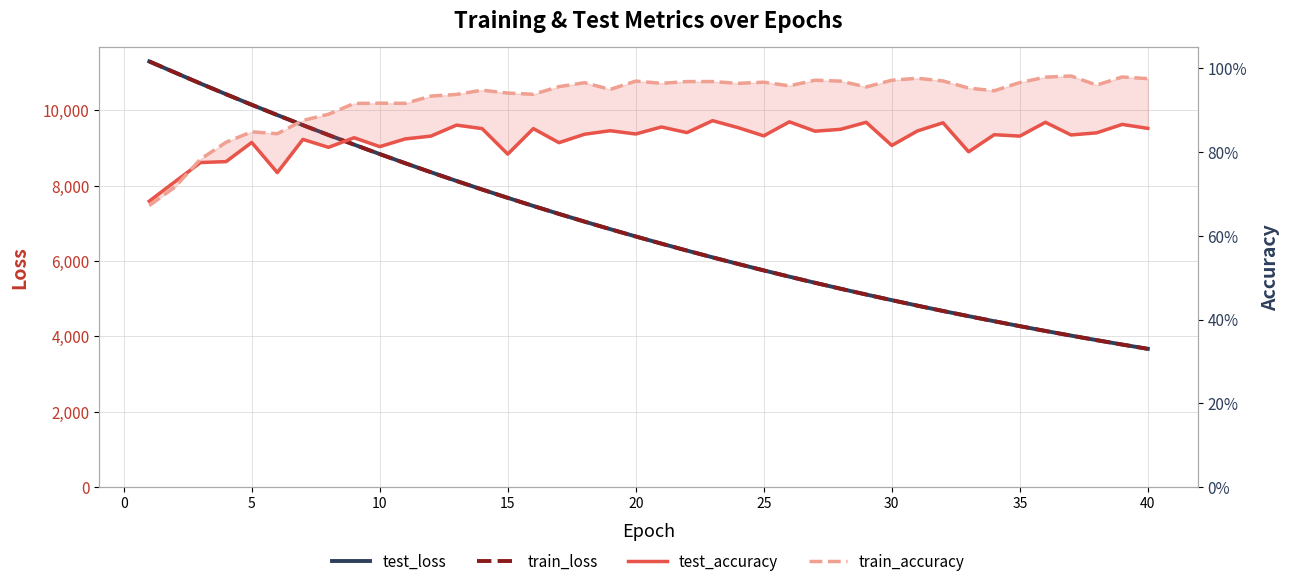

What is the lowest value of the test_loss series?

3671.8